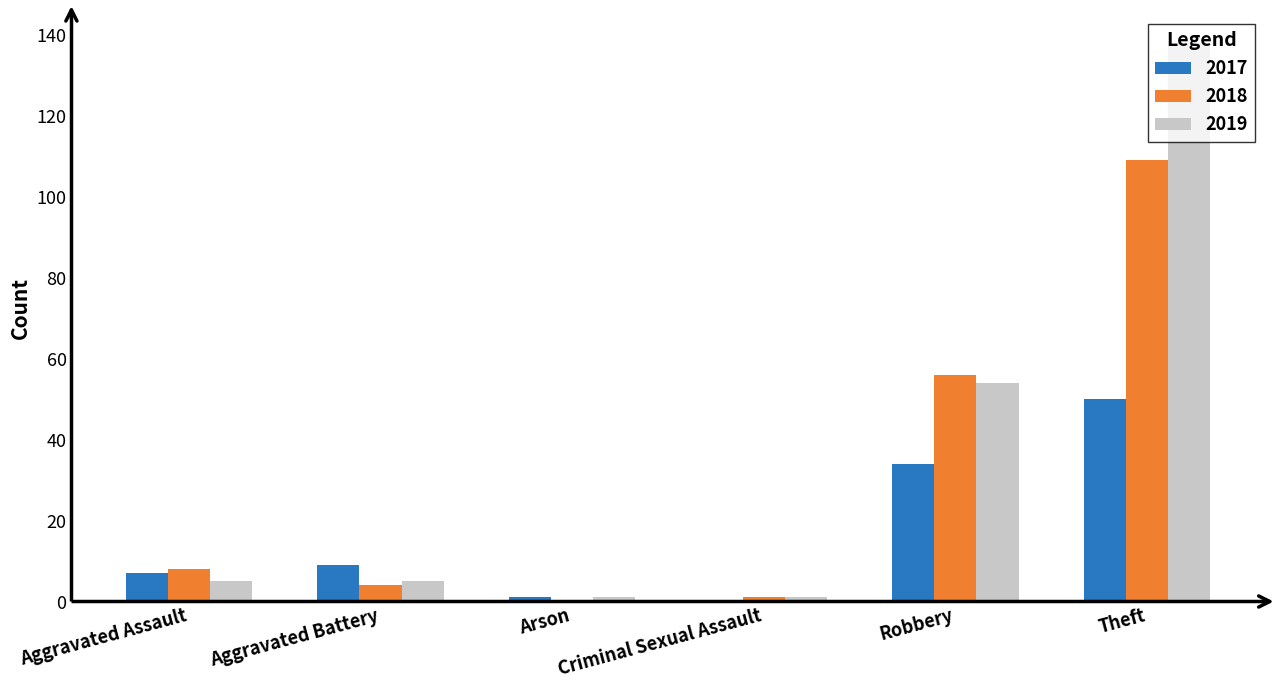

Reading left to right, what are all the values shown in this chart?

2017: 7	9	1	0	34	50
2018: 8	4	0	1	56	109
2019: 5	5	1	1	54	138